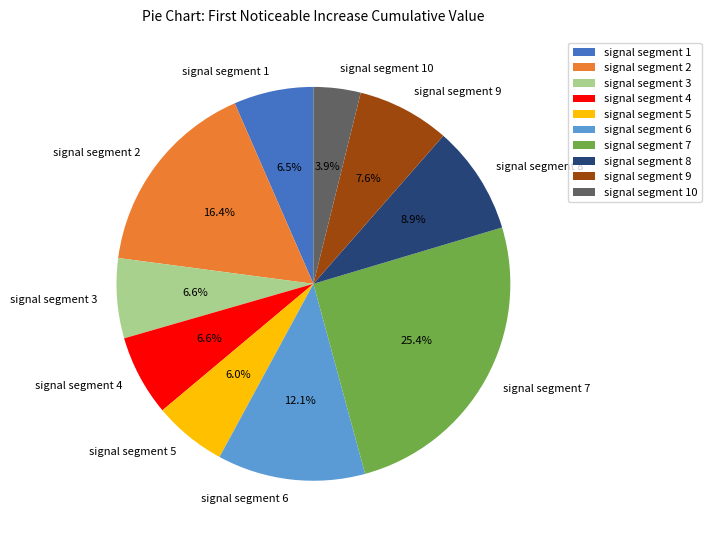

How many segments does this pie chart have?

10